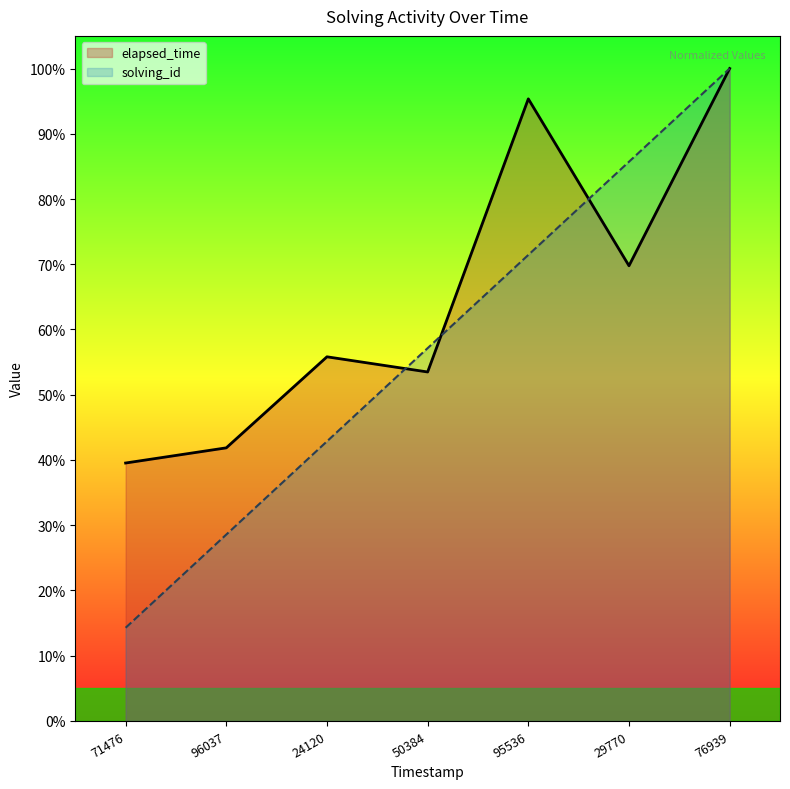

The solving_id series shows 100.0 at 76939. True or false?

True